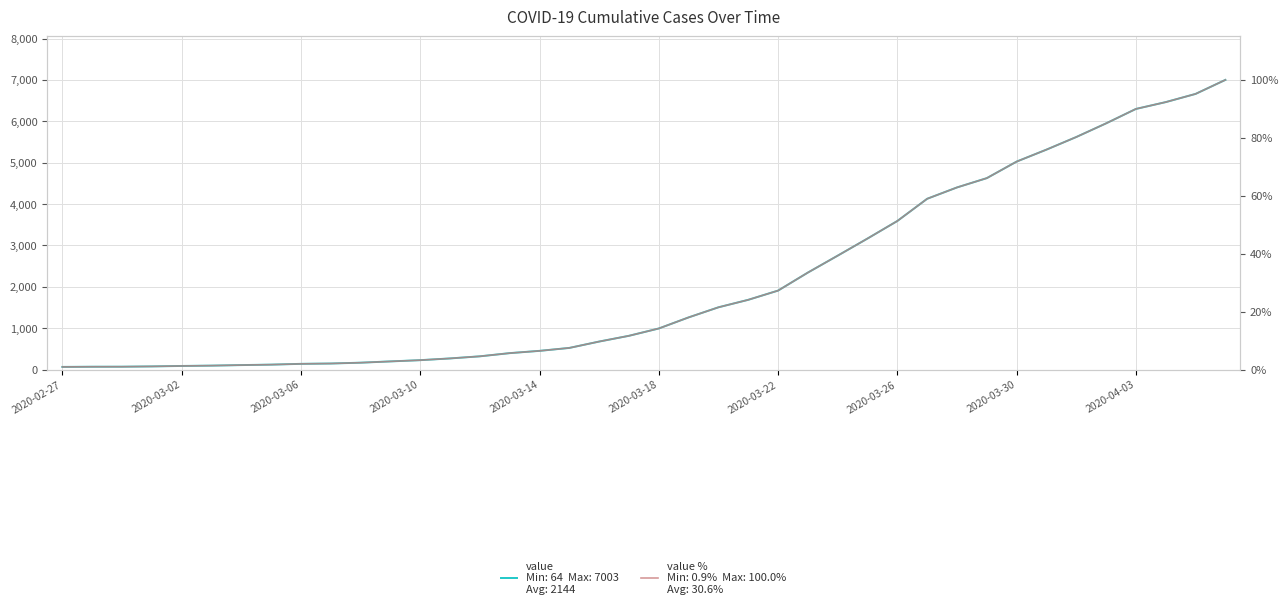

Rank the series at 14 from highest to lowest value.

value, value %